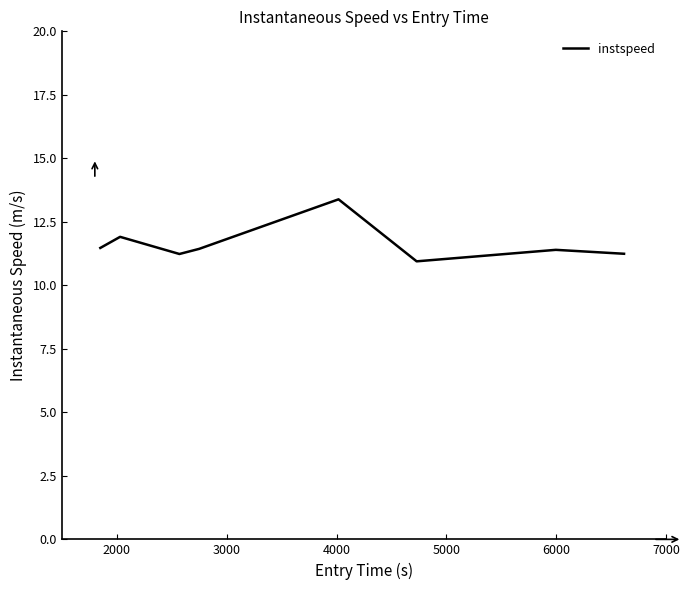

How many lines are shown in the chart?

1